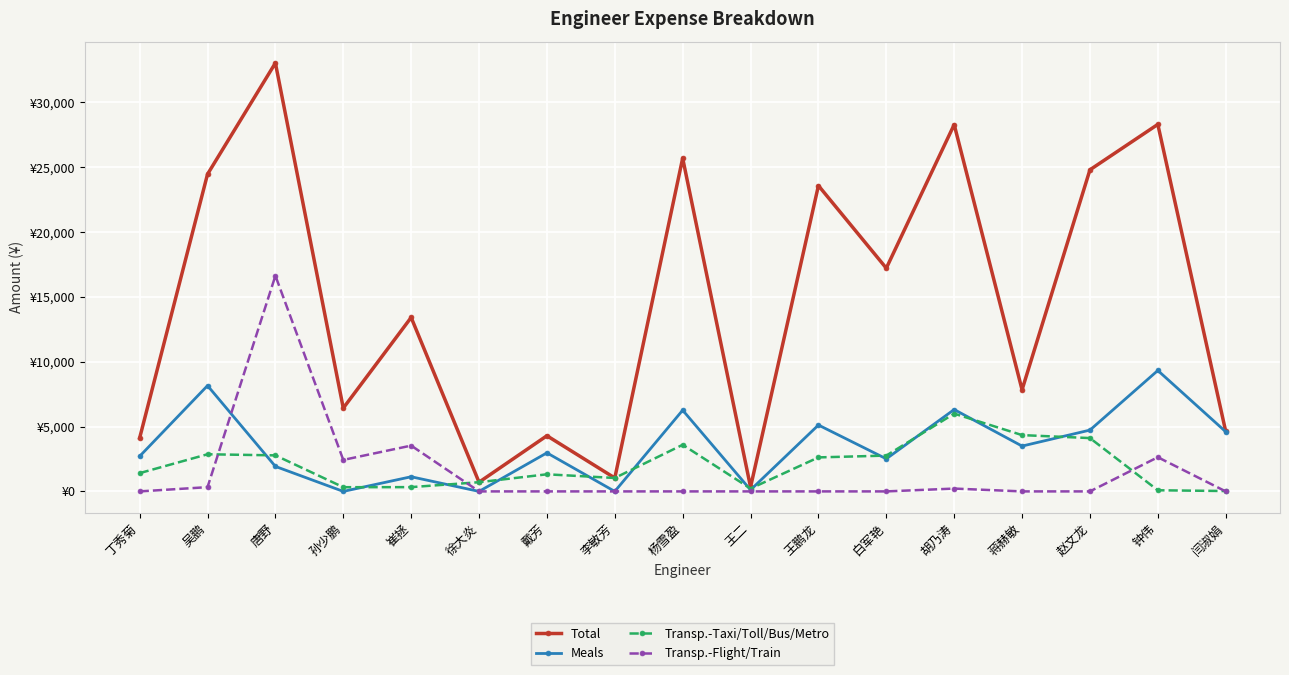

After their last crossing, which series has the higher values: Meals or Transp.-Taxi/Toll/Bus/Metro?

Meals